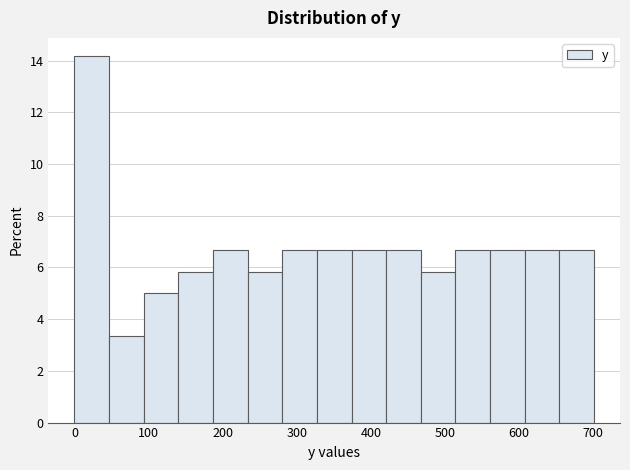

Over which range of the x-axis is the bar tallest?

0 to 50